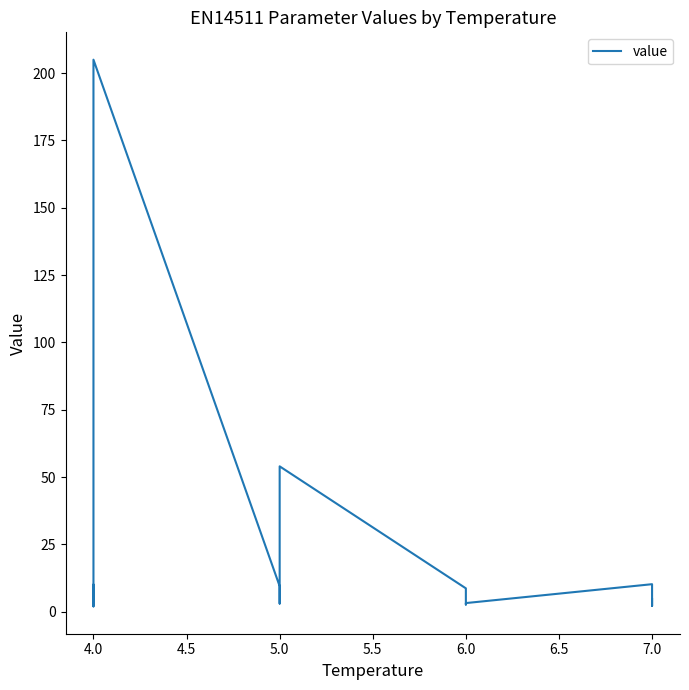

What is the sum of all values?

451.4